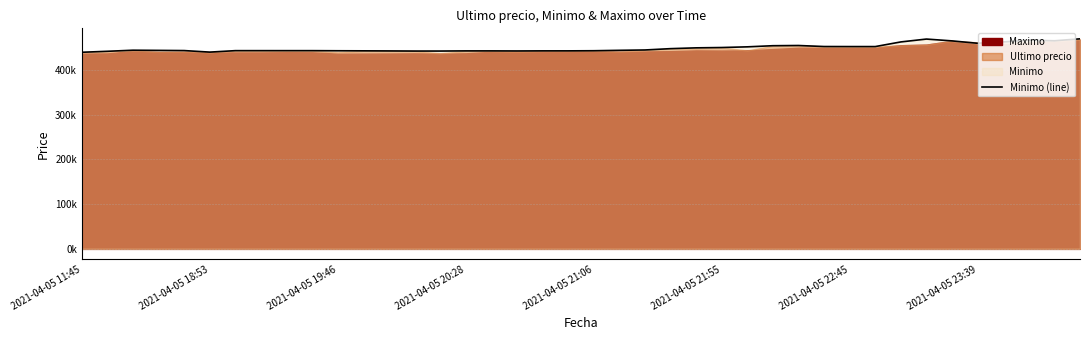

Which label corresponds to the smallest value in the chart?

2021-04-05 11:45